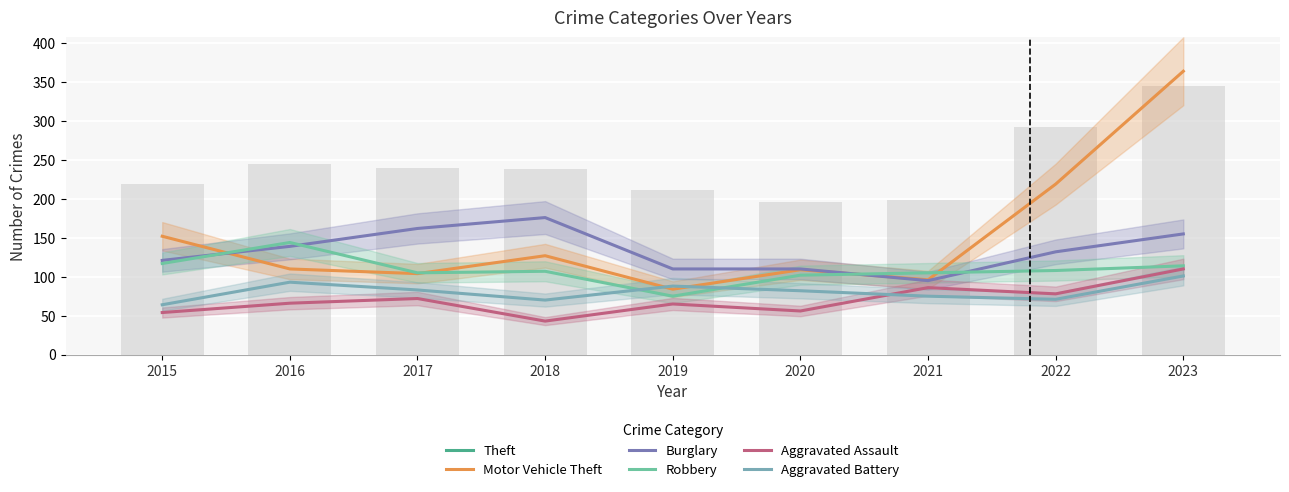

Which category has the highest value in the Robbery series?

2016